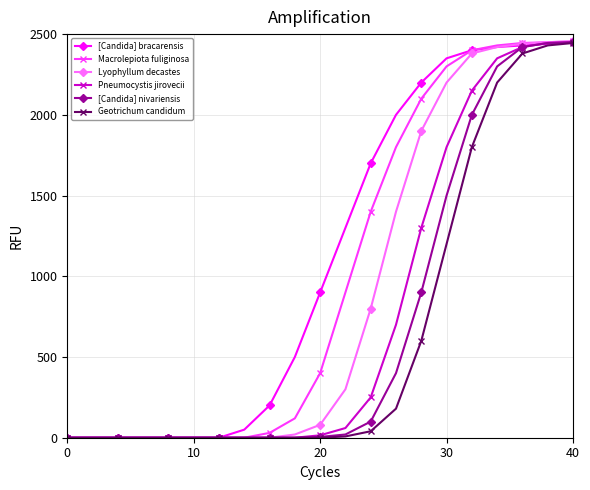

What is the maximum value for Lyophyllum decastes?

2455